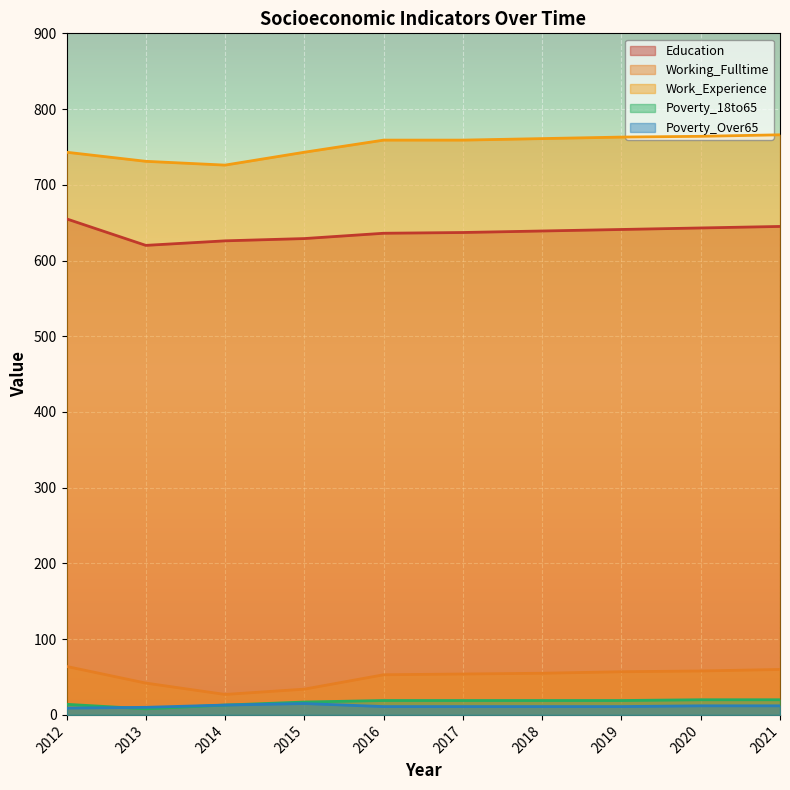

Where is the first local minimum for Working_Fulltime?

2014